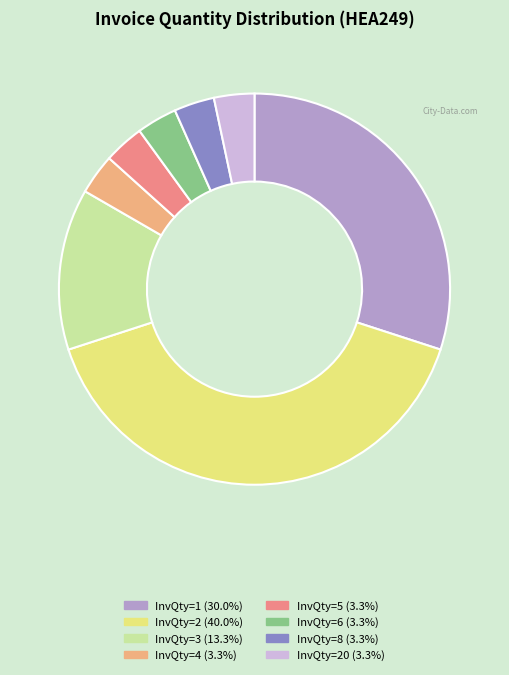

Is InvQty=1 (30.0%) the majority of the pie?

No